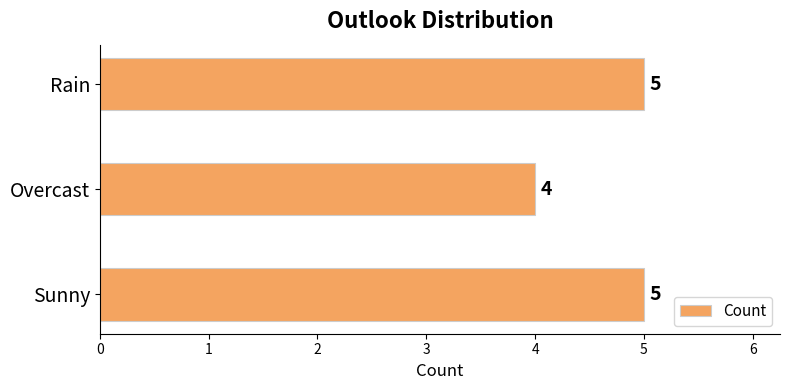

What is the ratio of the value at Overcast to the value at Rain?

0.8